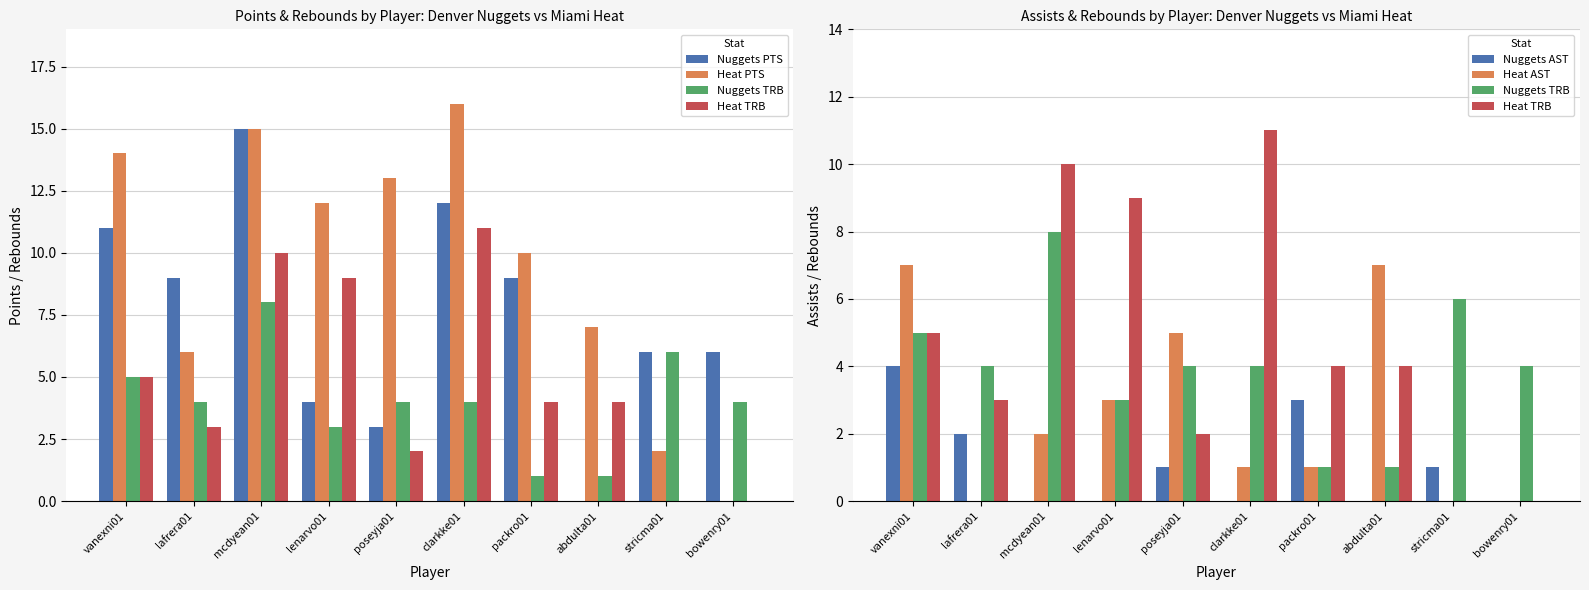

Which has a higher value, clarkke01 or bowenry01?

clarkke01